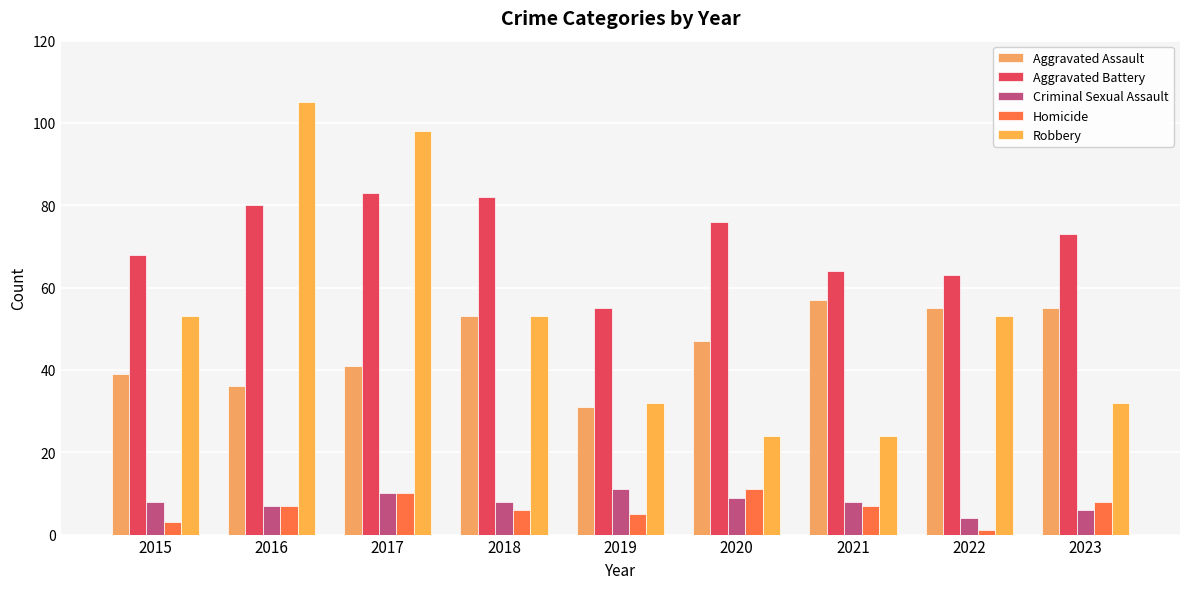

Which series has the largest range (max minus min)?

Robbery